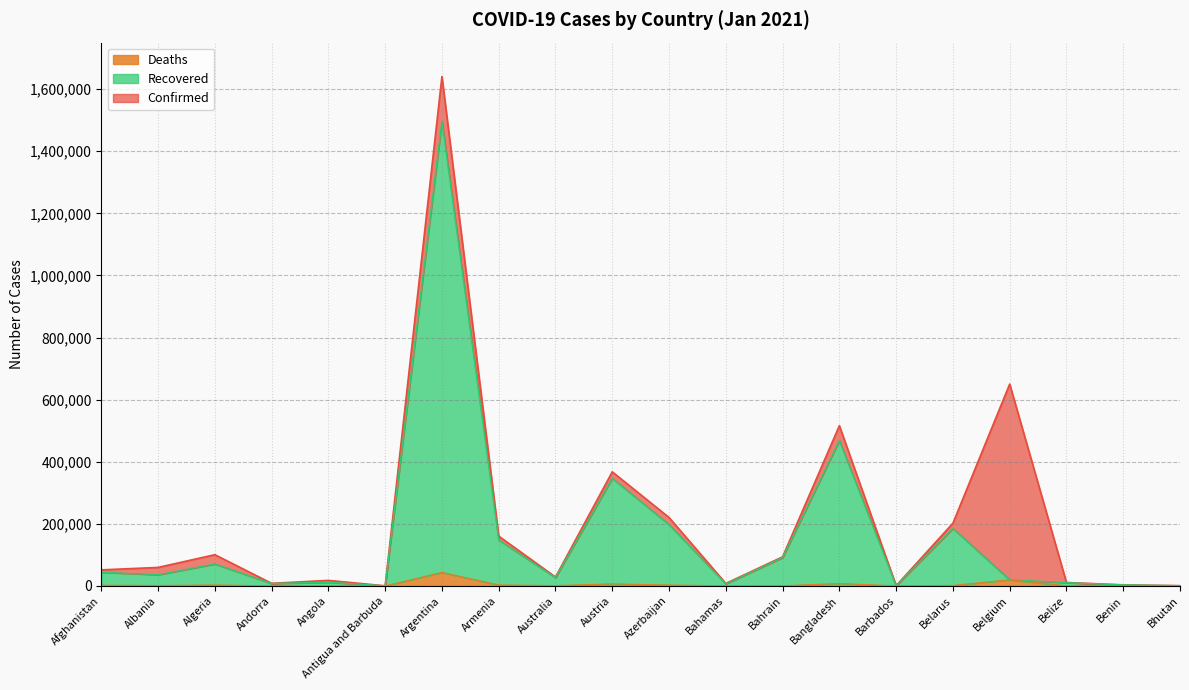

What is the label of the 12th point from the right?

Australia